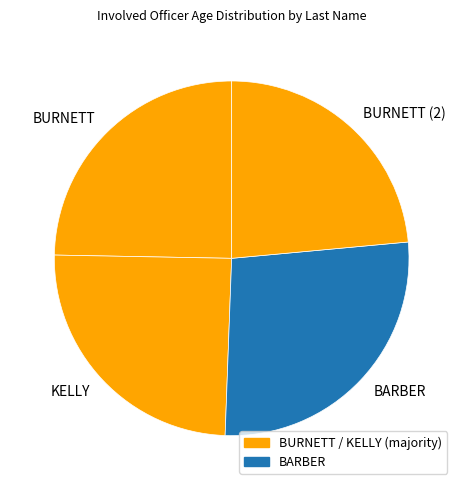

What is the largest slice in the pie chart?

BARBER